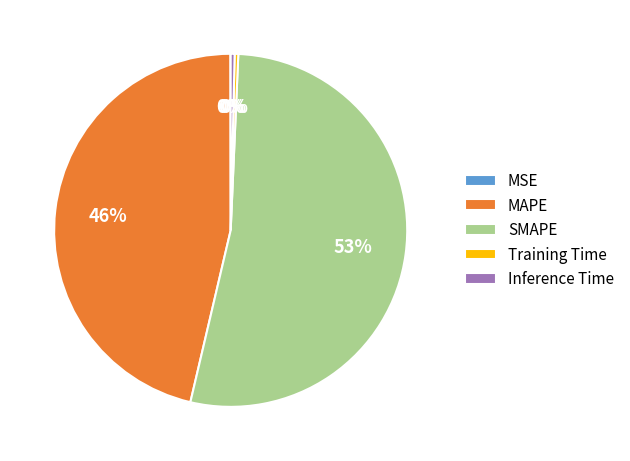

True or false: Training Time accounts for 0% of the total.

True